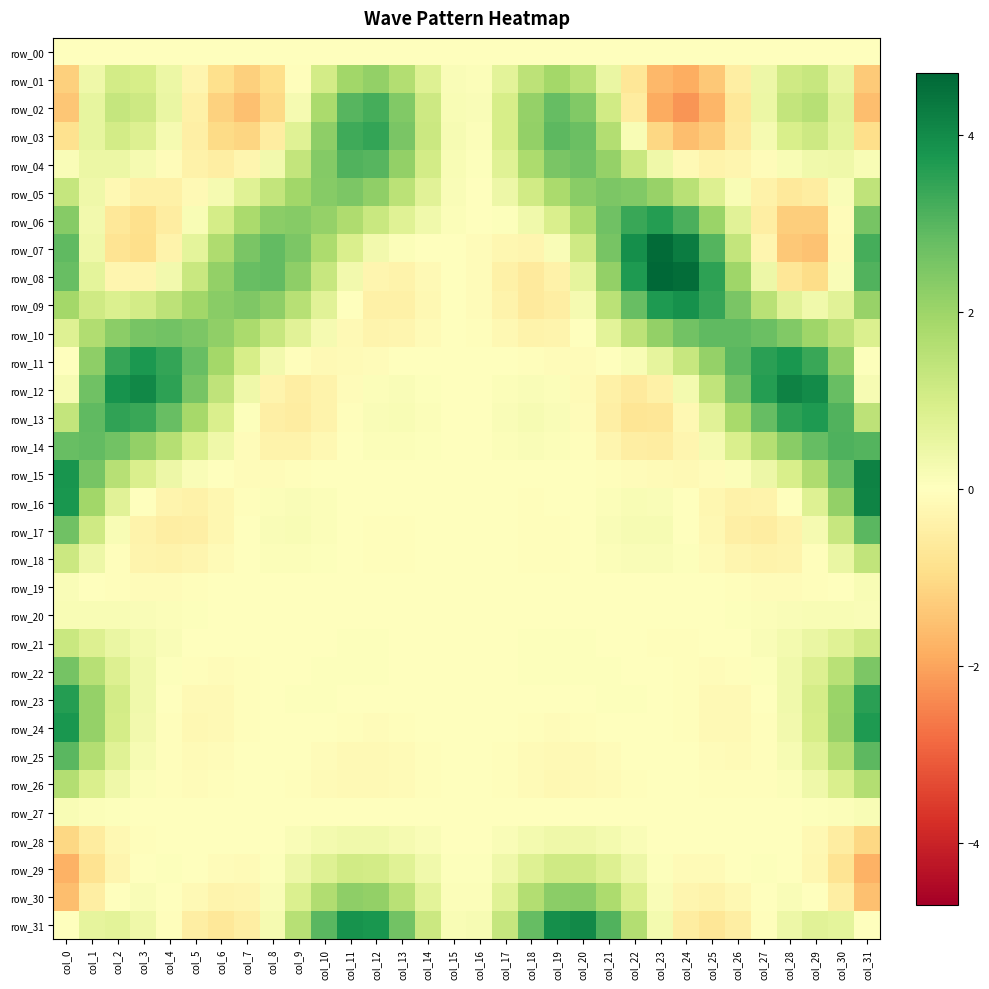

At how many categories does at least one series exceed 0?

32